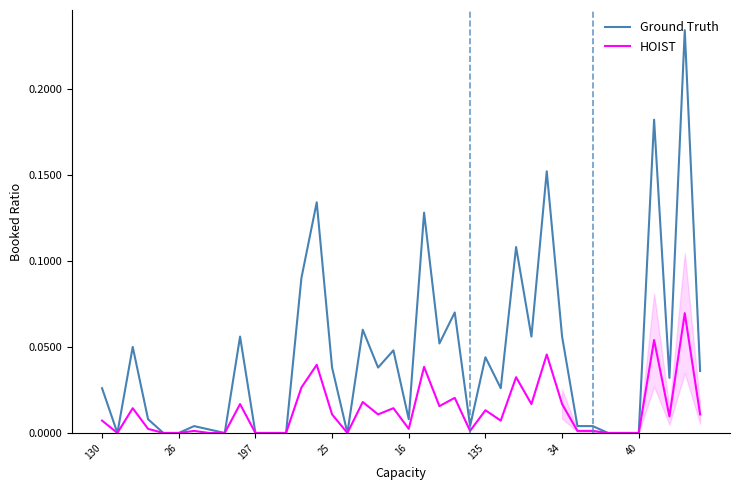

What is the label of the 15th point from the left?

14